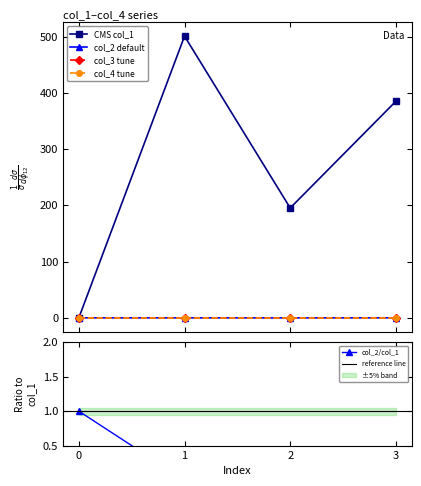

Is it true that CMS col_1 equals 385.0 at 3?

True